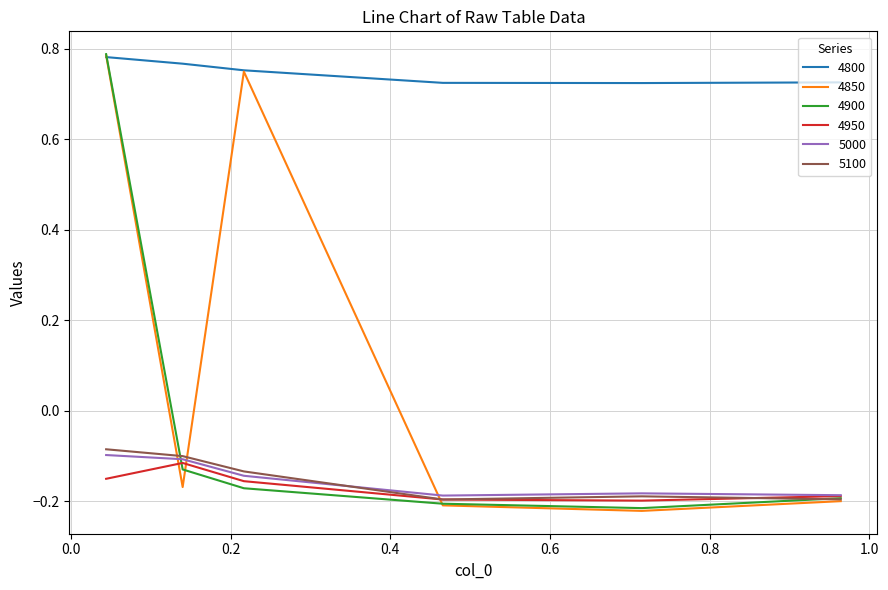

Is this an area chart (filled region under the line)?

No